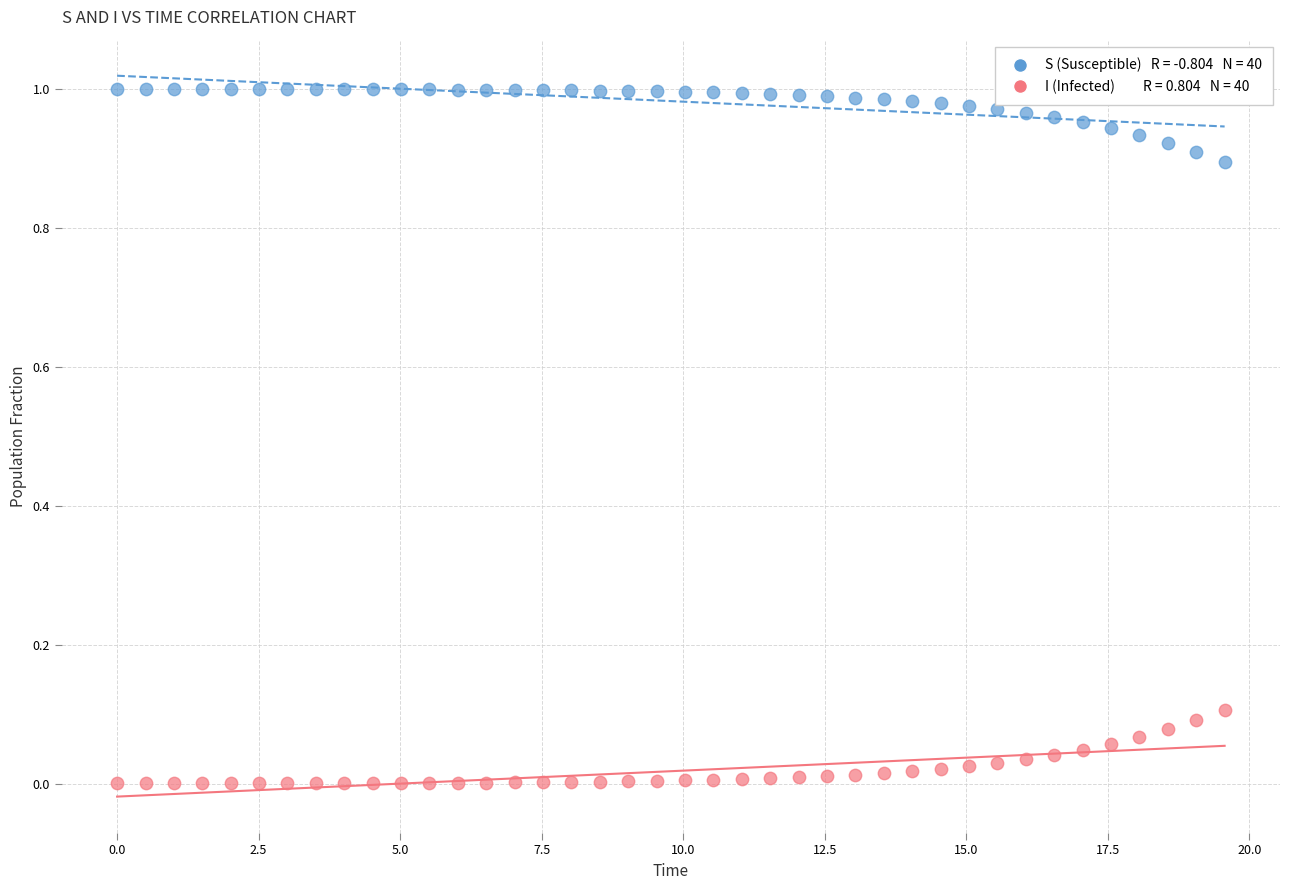

Across all data points, what is the range of X values (max minus min)?

19.6